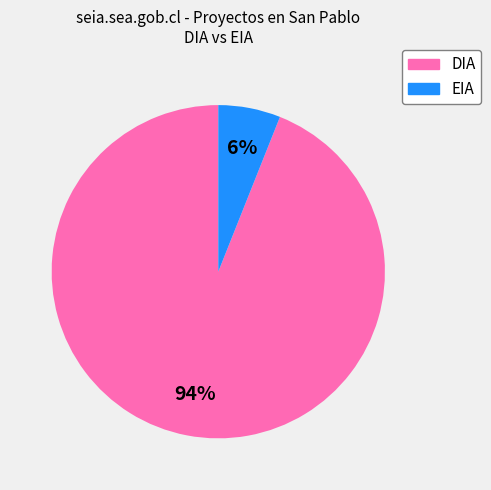

To the nearest percent, what is the difference between the largest and smallest slice percentages?

88%